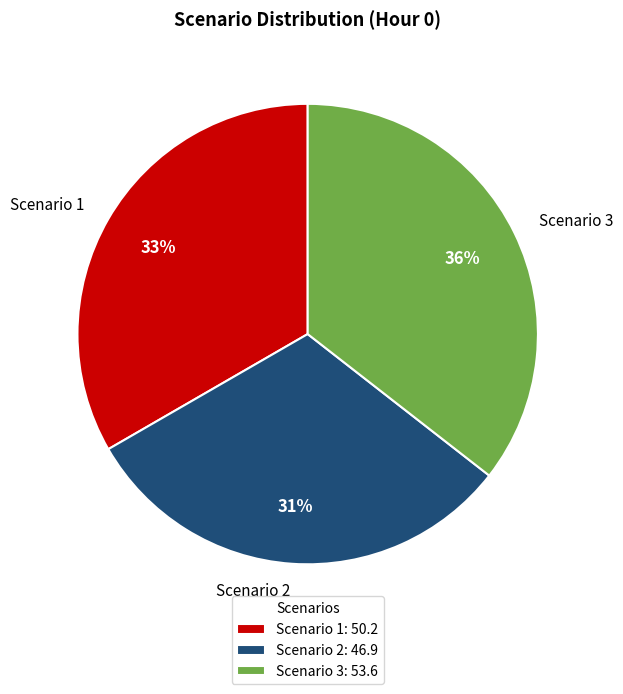

Which category has the smallest portion of the pie?

Scenario 2